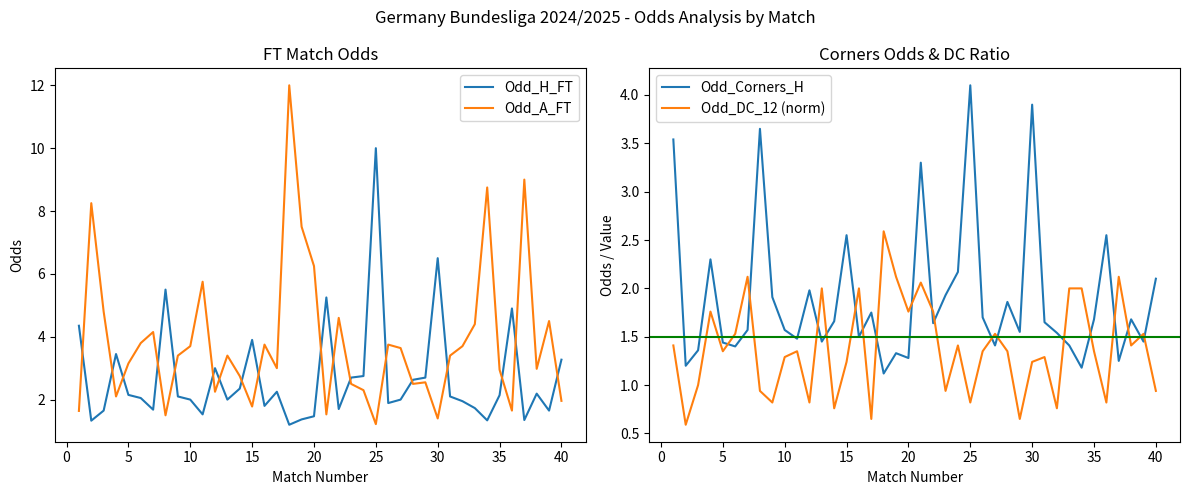

Which series has the largest total across all categories?

Odd_A_FT